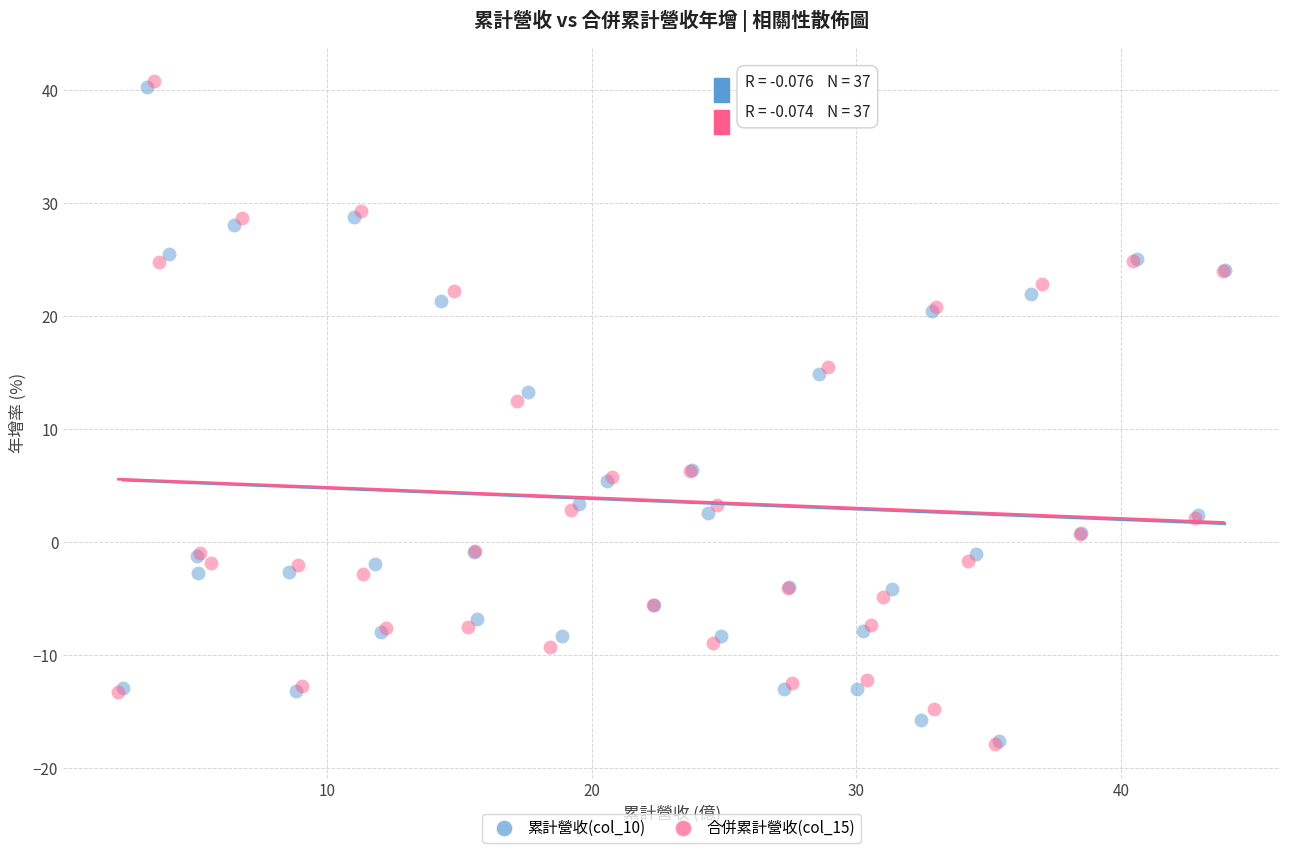

What are all the series names shown in the legend?

累計營收(col_10), 合併累計營收(col_15)